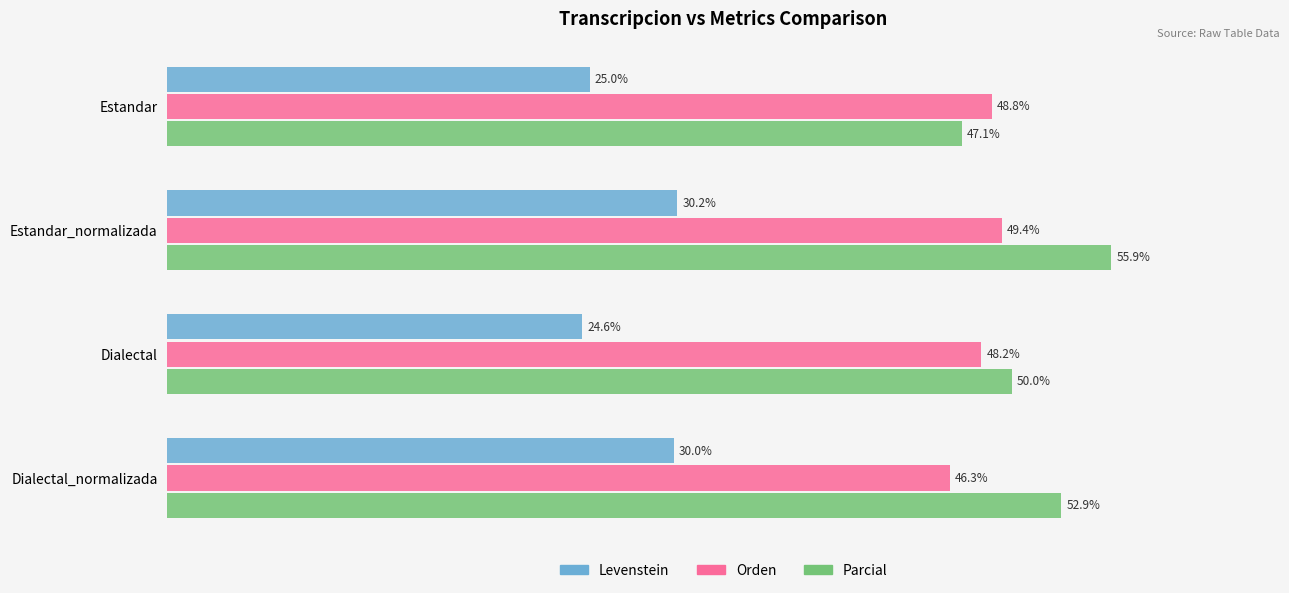

Between Estandar_normalizada and Dialectal_normalizada, which series saw the biggest shift?

Orden